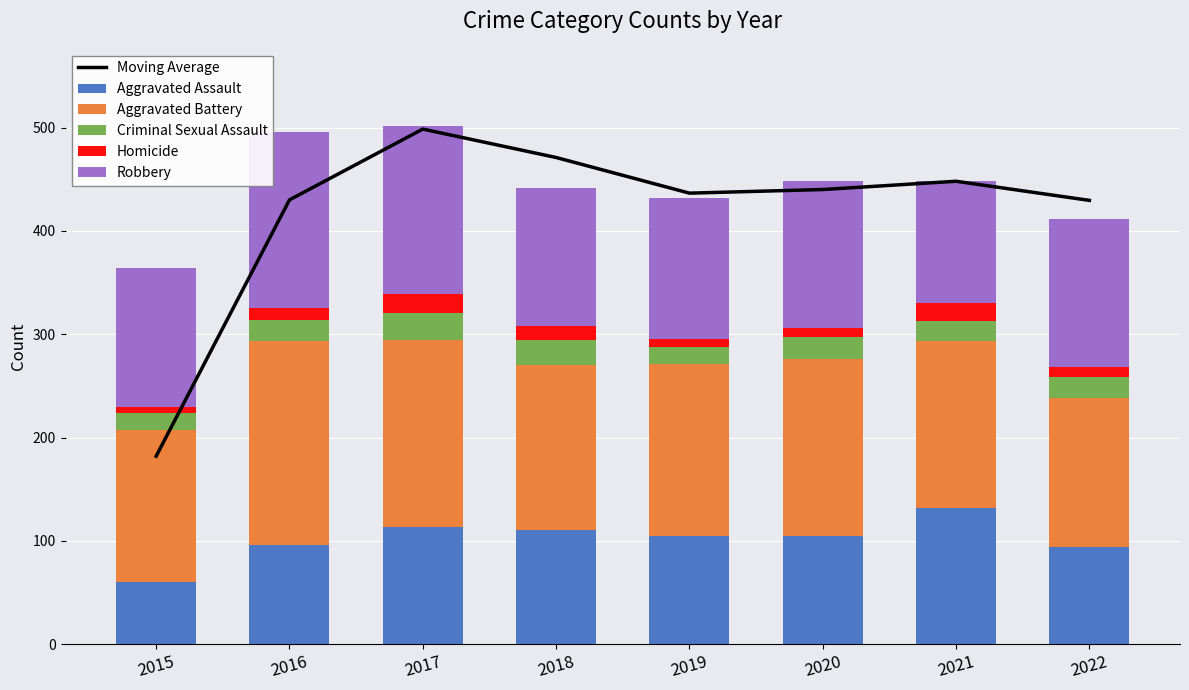

Reading right to left, what are all the values shown in this chart?

Moving Average: 429.5	448.0	440.0	436.5	471.0	498.5	430.0	182.0
Aggravated Assault: 94.0	132.0	105.0	105.0	111.0	113.0	96.0	60.0
Aggravated Battery: 144.0	161.0	171.0	166.0	159.0	181.0	197.0	147.0
Criminal Sexual Assault: 21.0	20.0	21.0	17.0	24.0	27.0	21.0	17.0
Homicide: 9.0	17.0	9.0	7.0	14.0	18.0	11.0	6.0
Robbery: 143.0	118.0	142.0	137.0	133.0	162.0	171.0	134.0